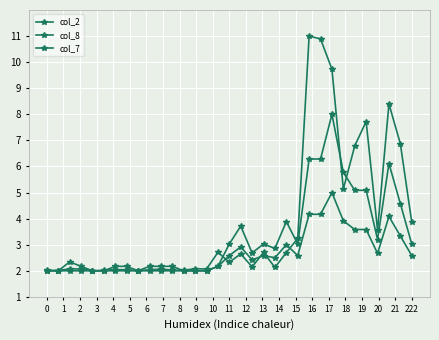

What is the average value of the col_7 series?

2.7